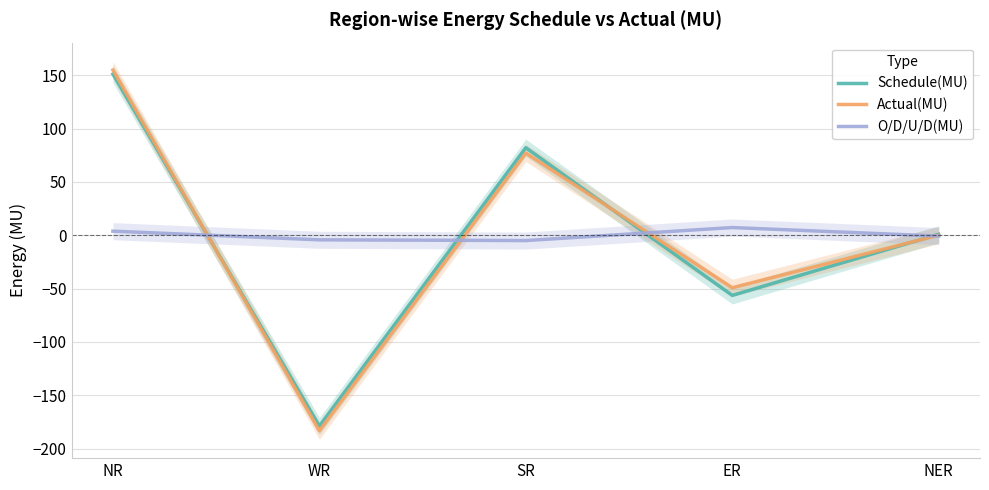

What is the label of the 2nd point from the right?

ER